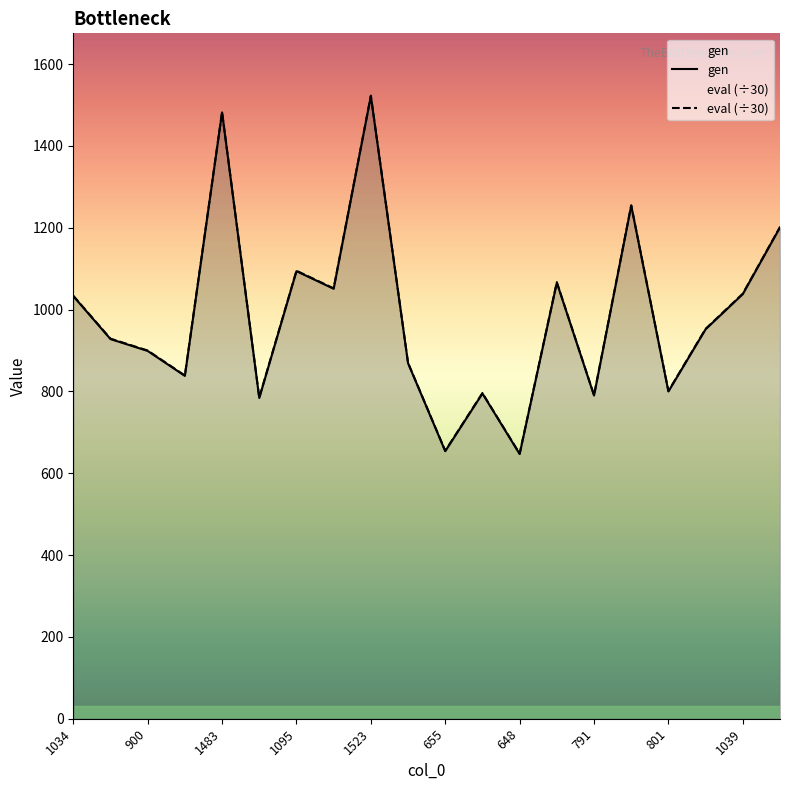

Reading right to left, transcribe all the data shown in this chart.

gen: 1202=1201	1039=1038	953=952	801=800	1255=1254	791=790	1067=1066	648=647	796=795	655=654	870=869	1523=1522	1052=1051	1095=1094	785=784	1483=1482	839=838	900=899	929=928	1034=1033
eval: 1202=1202	1039=1039	953=953	801=801	1255=1255	791=791	1067=1067	648=648	796=796	655=655	870=870	1523=1523	1052=1052	1095=1095	785=785	1483=1483	839=839	900=900	929=929	1034=1034